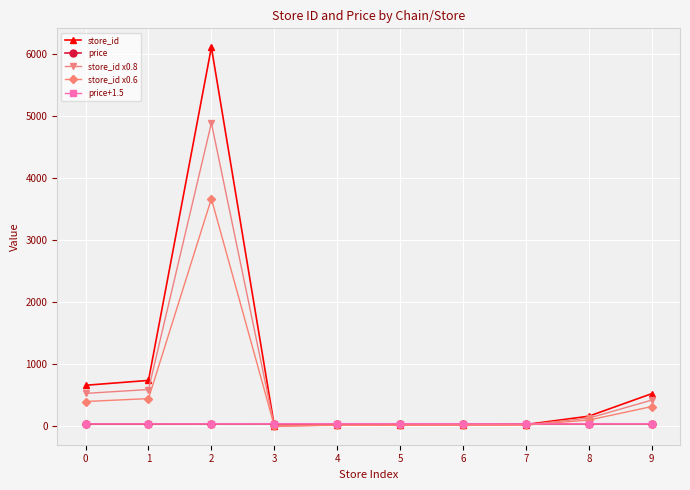

Which series has the widest spread of values?

store_id